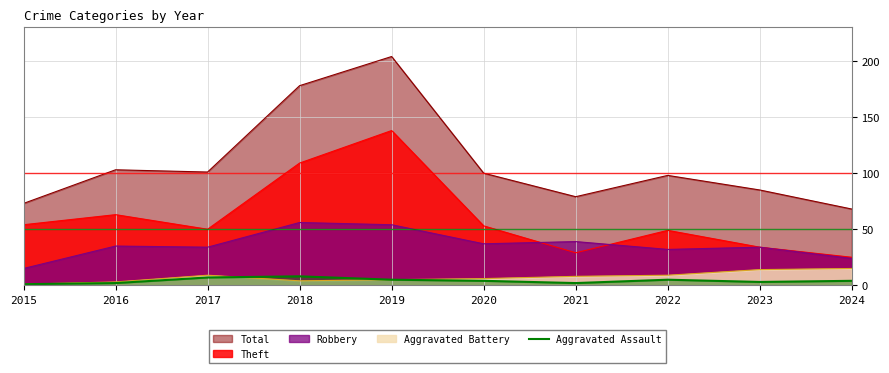

Between 2016 and 2018, which series saw the biggest shift?

Total